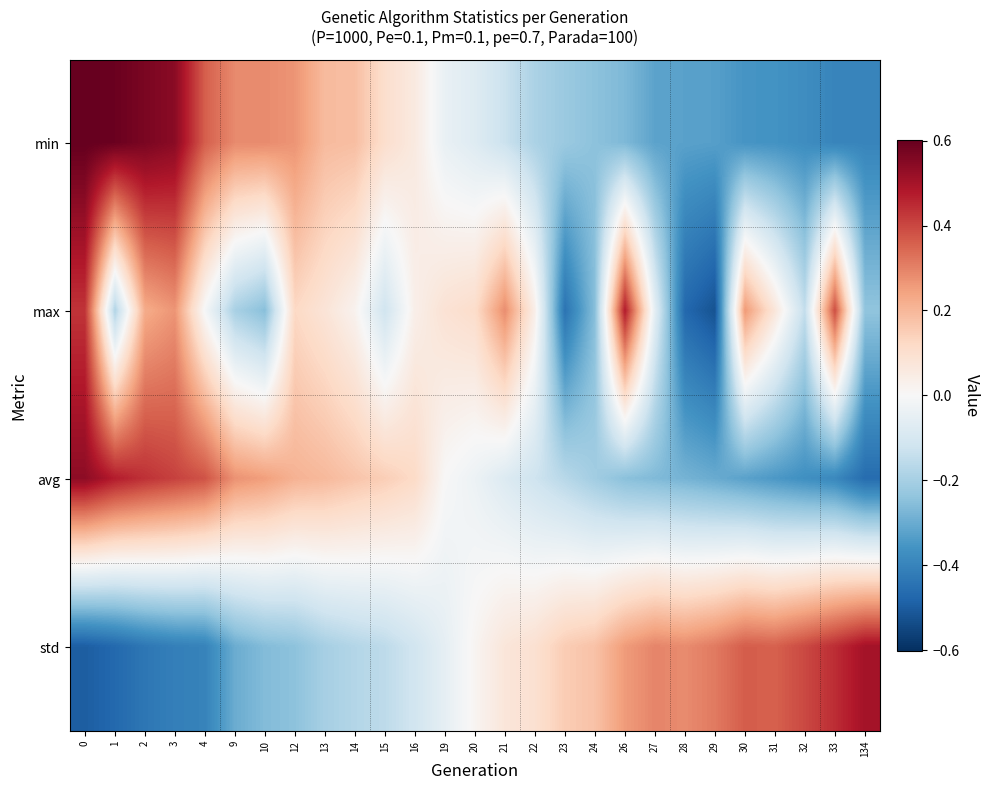

Reading left to right, list all the values displayed in this chart.

min: 0=0.6	1=0.6	2=0.6	3=0.5	4=0.4	9=0.3	10=0.3	12=0.3	13=0.2	14=0.2	15=0.1	16=0.1	19=-0.0	20=-0.1	21=-0.1	22=-0.2	23=-0.2	24=-0.2	26=-0.3	27=-0.3	28=-0.3	29=-0.3	30=-0.4	31=-0.4	32=-0.4	33=-0.4	134=-0.4
max: 0=0.4	1=-0.2	2=0.2	3=0.3	4=-0.0	9=-0.2	10=-0.3	12=0.1	13=0.1	14=0.0	15=-0.1	16=0.0	19=0.1	20=0.1	21=0.3	22=0.0	23=-0.4	24=-0.3	26=0.5	27=-0.1	28=-0.5	29=-0.5	30=0.3	31=0.1	32=-0.1	33=0.4	134=-0.2
avg: 0=0.5	1=0.5	2=0.4	3=0.4	4=0.4	9=0.3	10=0.2	12=0.2	13=0.2	14=0.2	15=0.1	16=0.1	19=-0.0	20=-0.0	21=-0.1	22=-0.1	23=-0.2	24=-0.2	26=-0.3	27=-0.3	28=-0.3	29=-0.3	30=-0.3	31=-0.3	32=-0.4	33=-0.4	134=-0.5
std: 0=-0.5	1=-0.5	2=-0.4	3=-0.4	4=-0.4	9=-0.3	10=-0.3	12=-0.2	13=-0.2	14=-0.2	15=-0.2	16=-0.1	19=-0.1	20=0.0	21=0.1	22=0.1	23=0.2	24=0.2	26=0.3	27=0.3	28=0.3	29=0.3	30=0.4	31=0.4	32=0.4	33=0.4	134=0.5